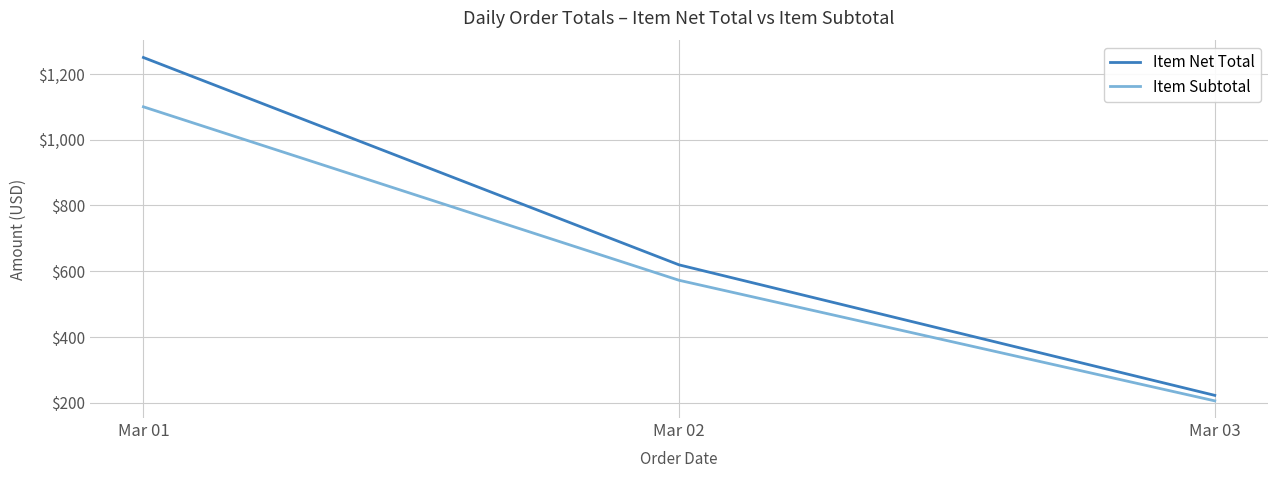

What is the maximum value shown in the chart?

1249.4